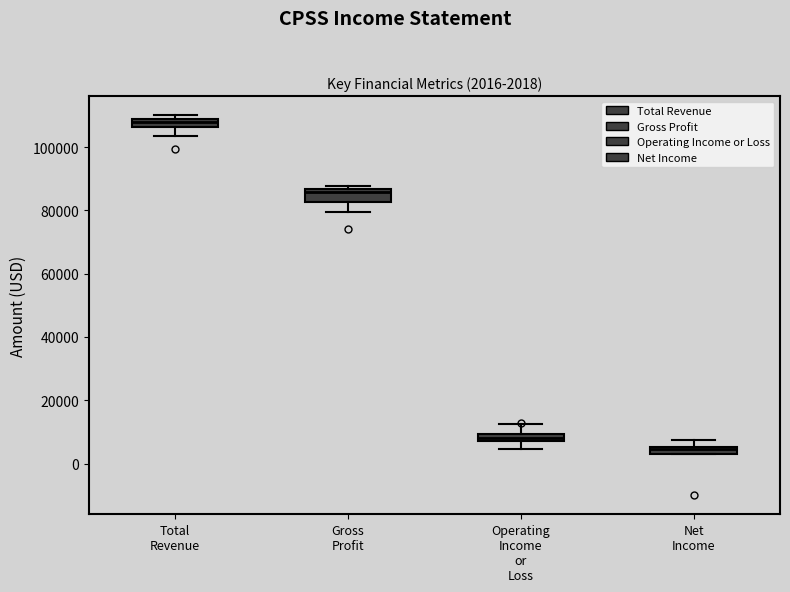

Which box has the lowest median line?

Net Income